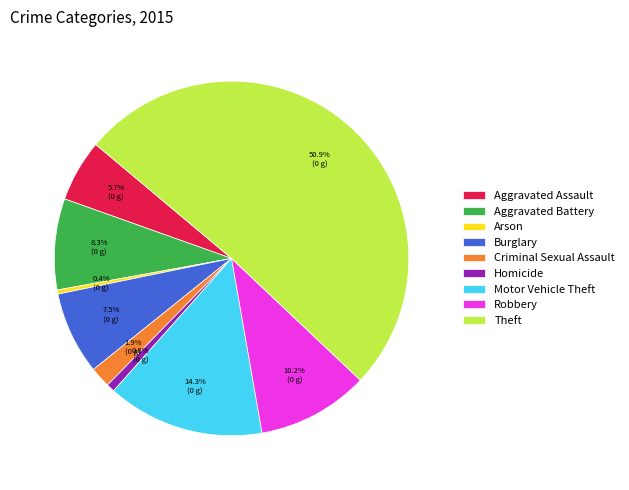

Is it true that Homicide is 1% of the pie?

True